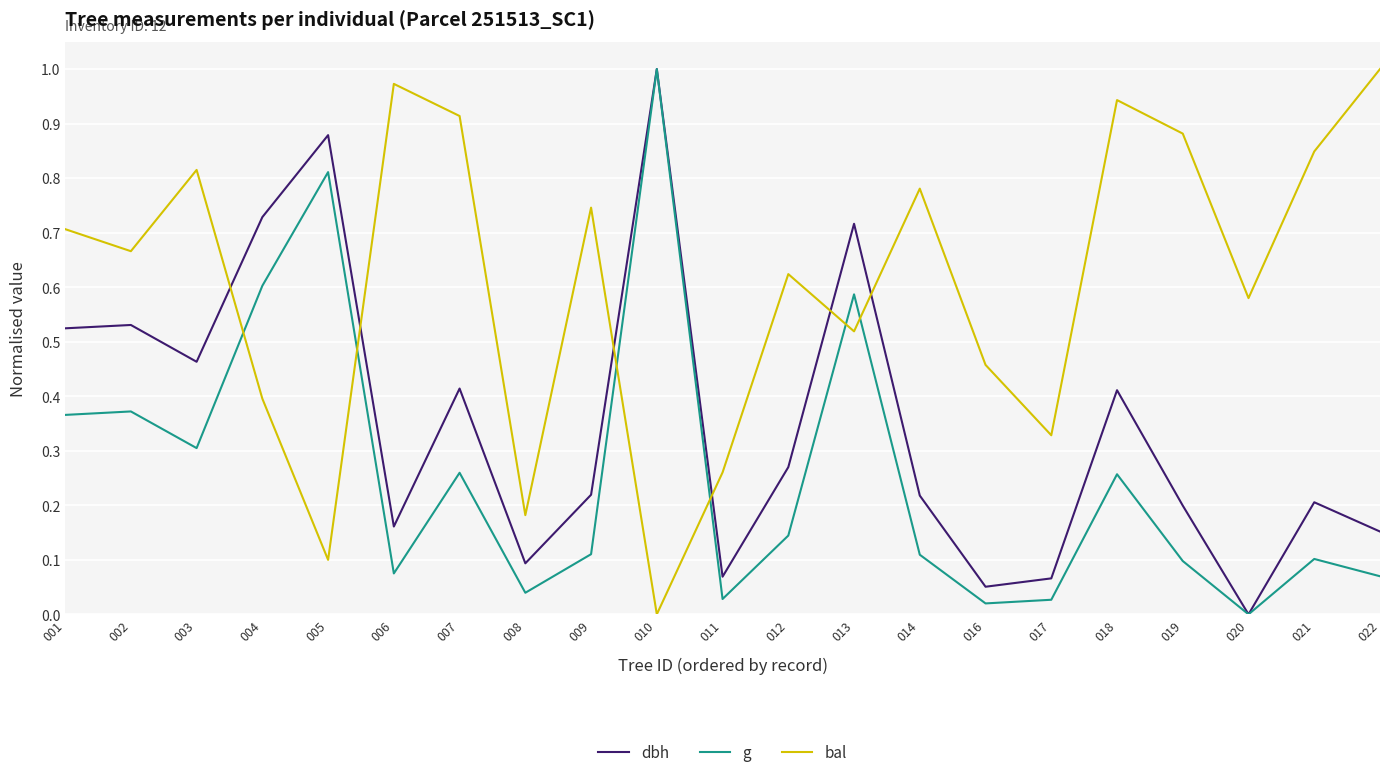

At which category does g reach its first local valley?

003